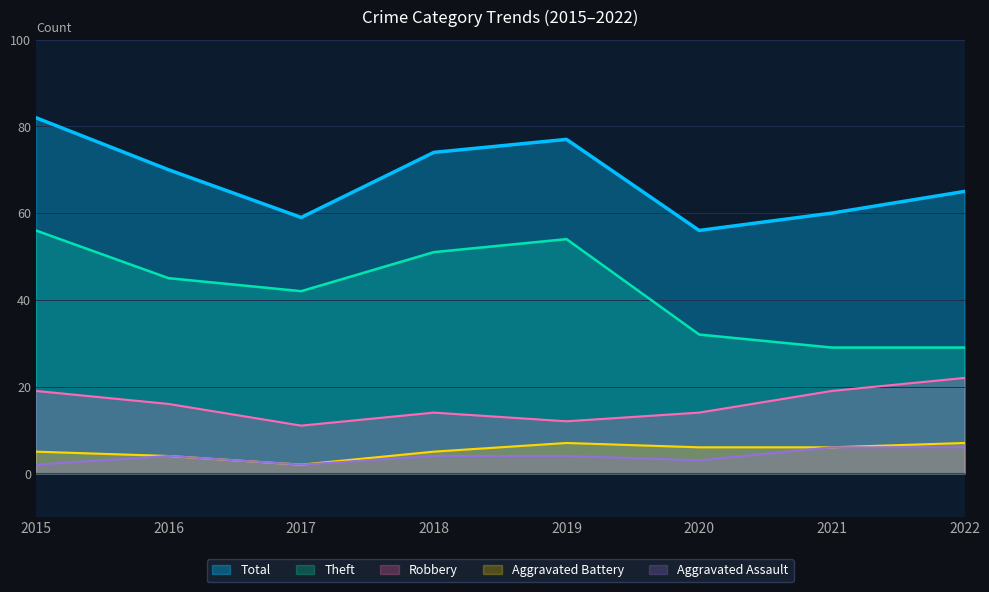

What is the average value of the Theft series?

42